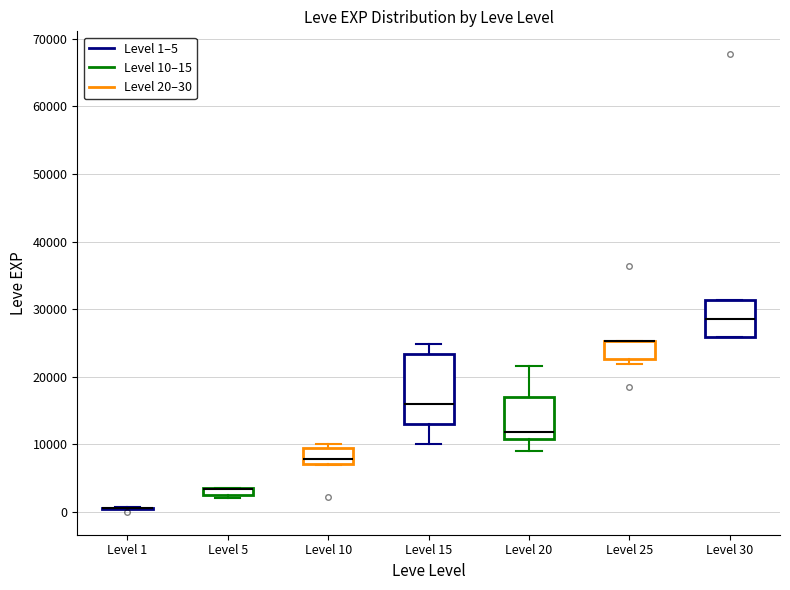

Where is the upper edge of the box for Level 10 on the y-axis? The values are not printed on the chart, so give them approximately, as read against the axis.

9000